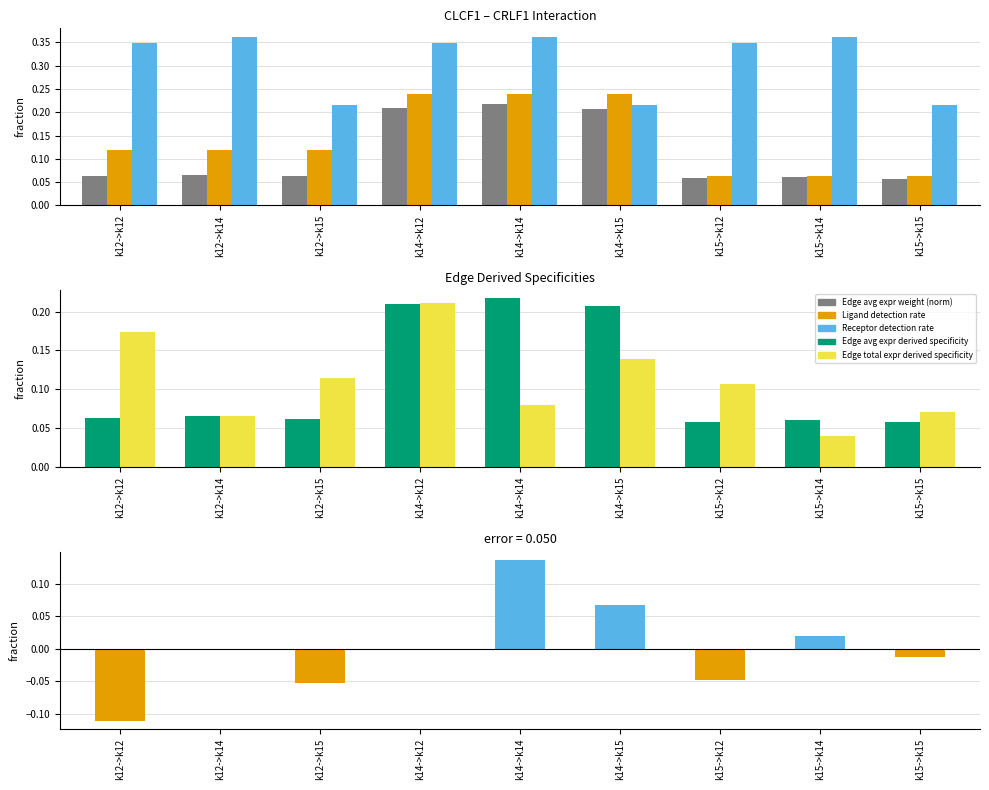

What position from the left is k12->k15?

3